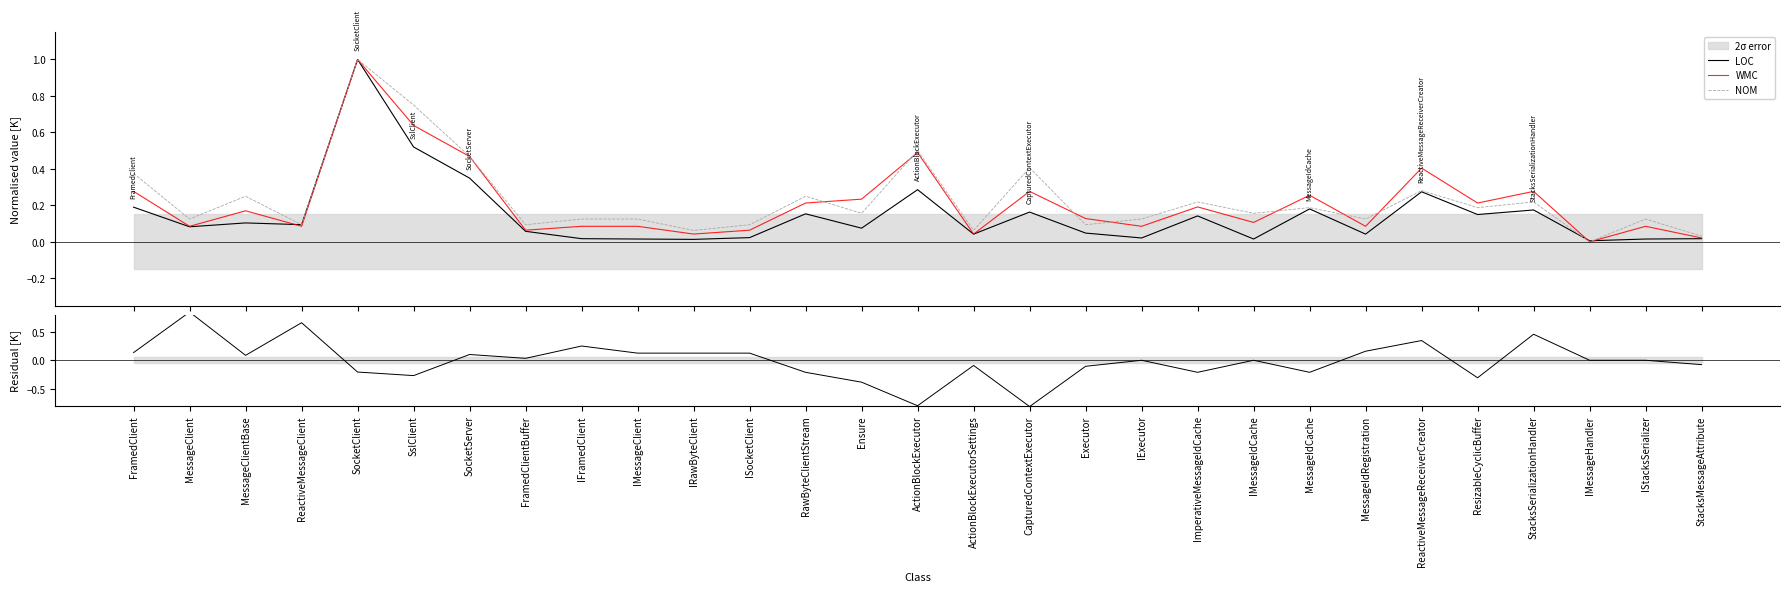

What position from the left is ActionBlockExecutorSettings?

16